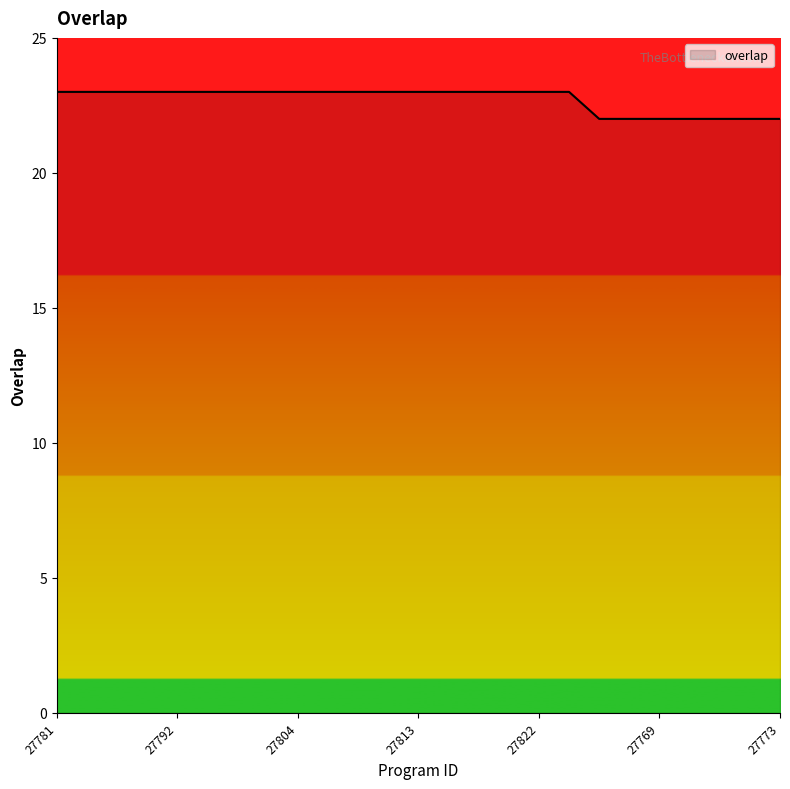

What is the smallest value displayed?

22